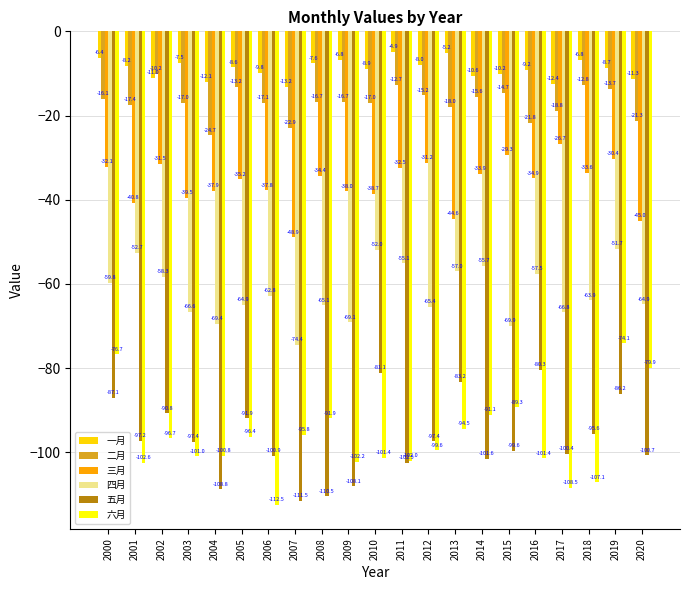

At which category is the sum across all series the highest?

2019